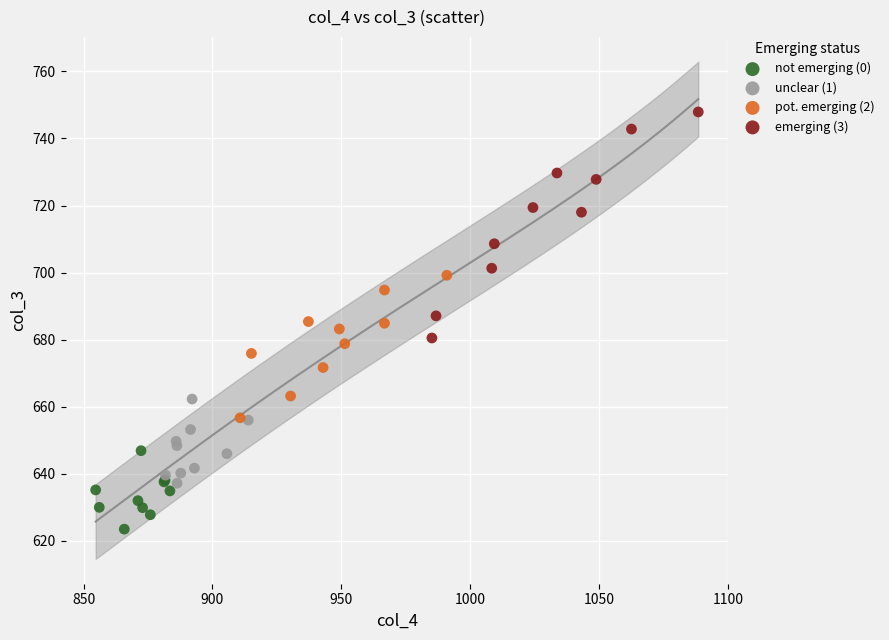

Which series has the widest spread of Y values?

emerging (3)